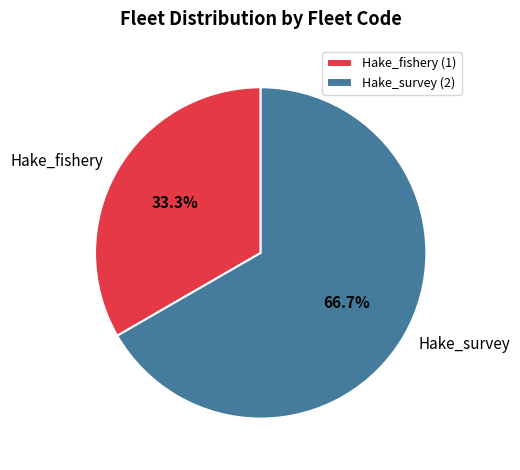

Which category has the smallest portion of the pie?

Hake_fishery